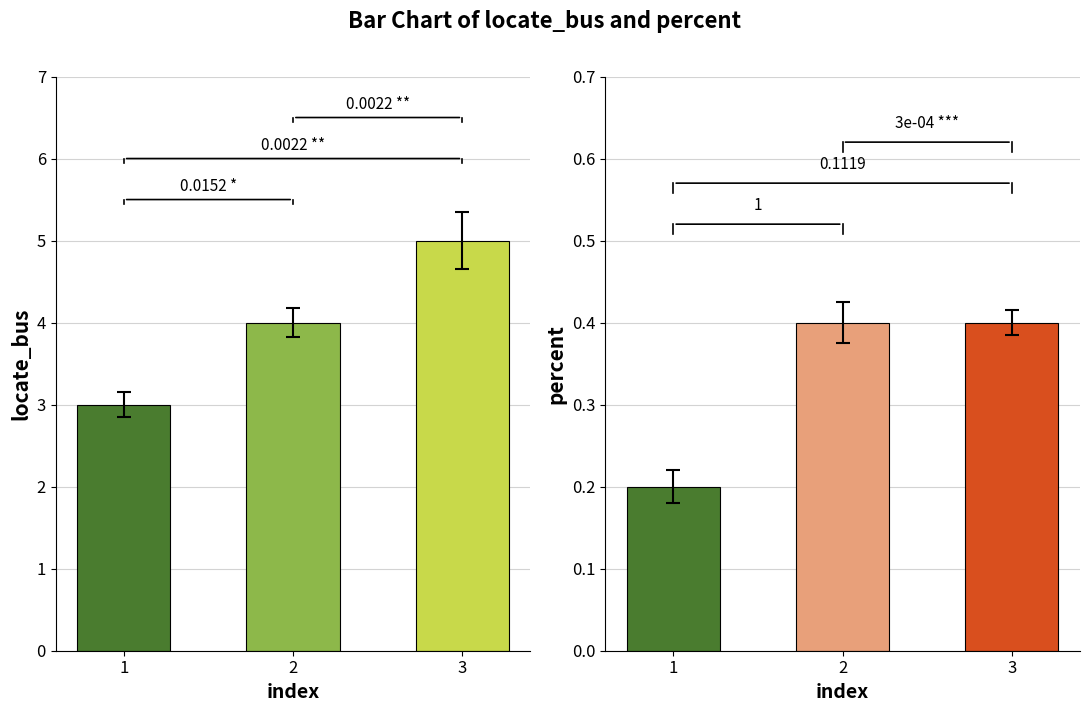

Reading right to left, what are all the values shown in this chart?

locate_bus: 5.0	4.0	3.0
percent: 0.4	0.4	0.2